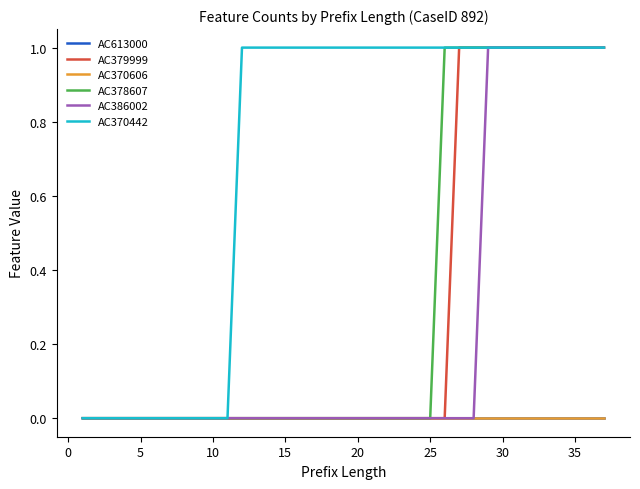

Is this an area chart (filled region under the line)?

No